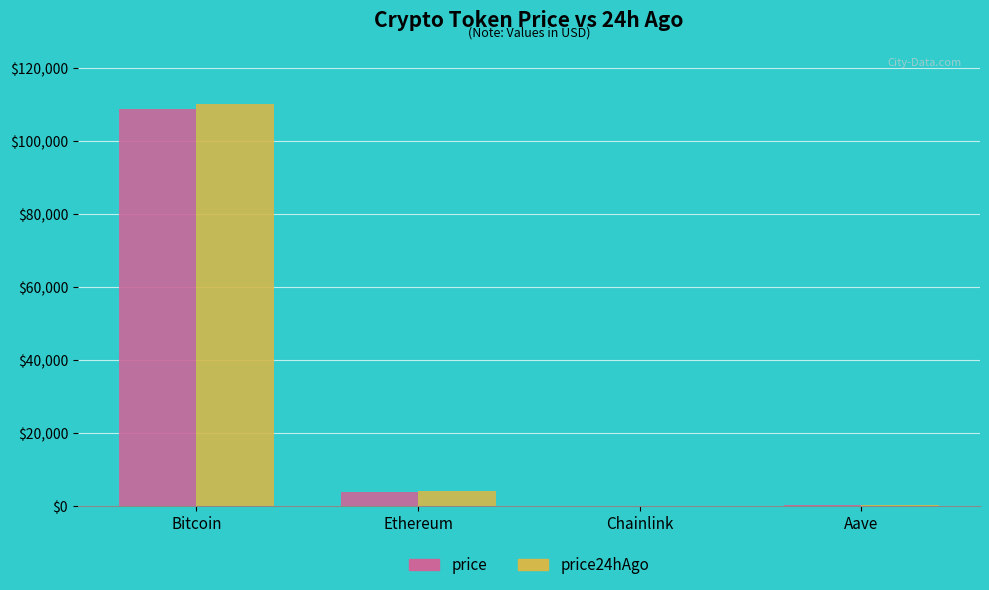

The value of price at Bitcoin is 108677.0. True or false?

True